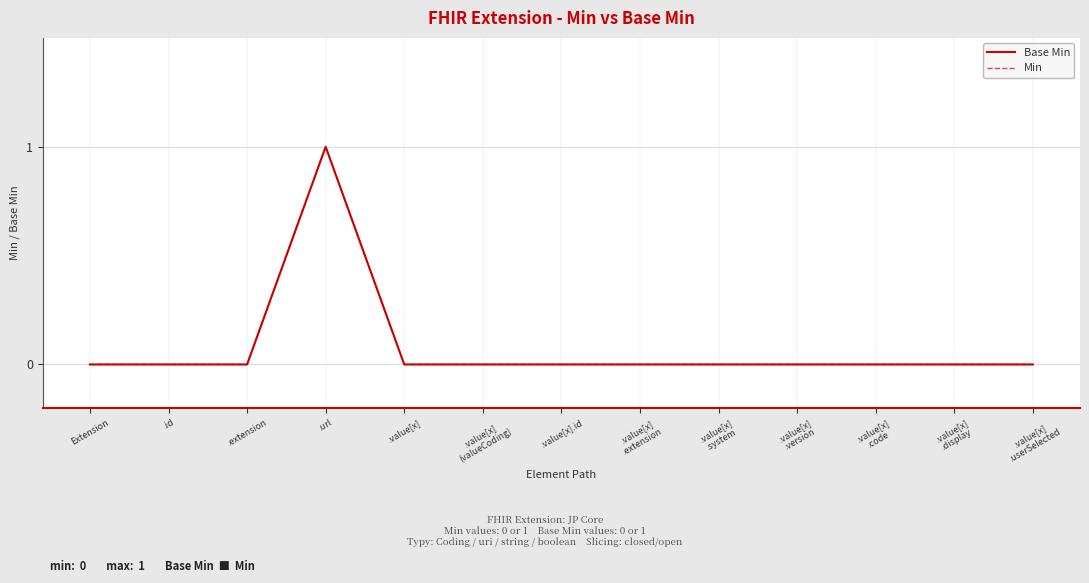

Between .value[x]
.system and .value[x]
(valueCoding), which is larger?

.value[x]
.system